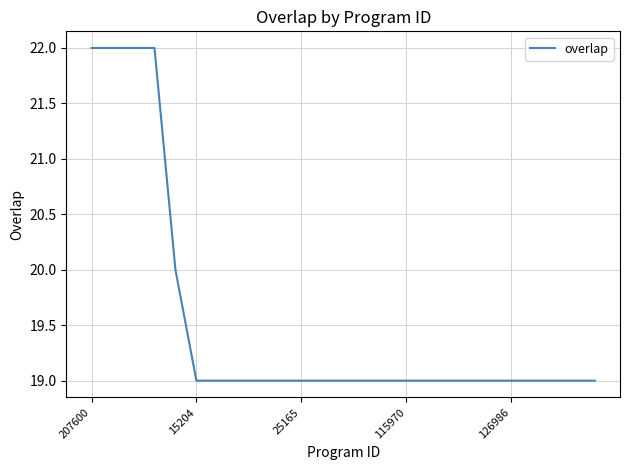

What is the smallest value displayed?

19